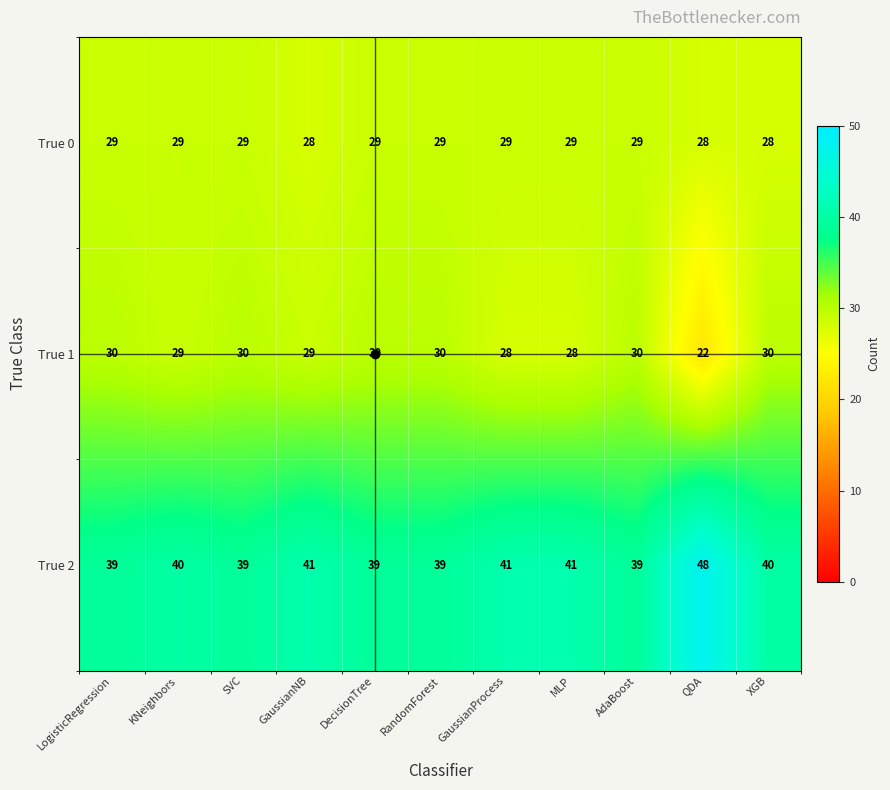

What is the average value of the True 1 series?

29